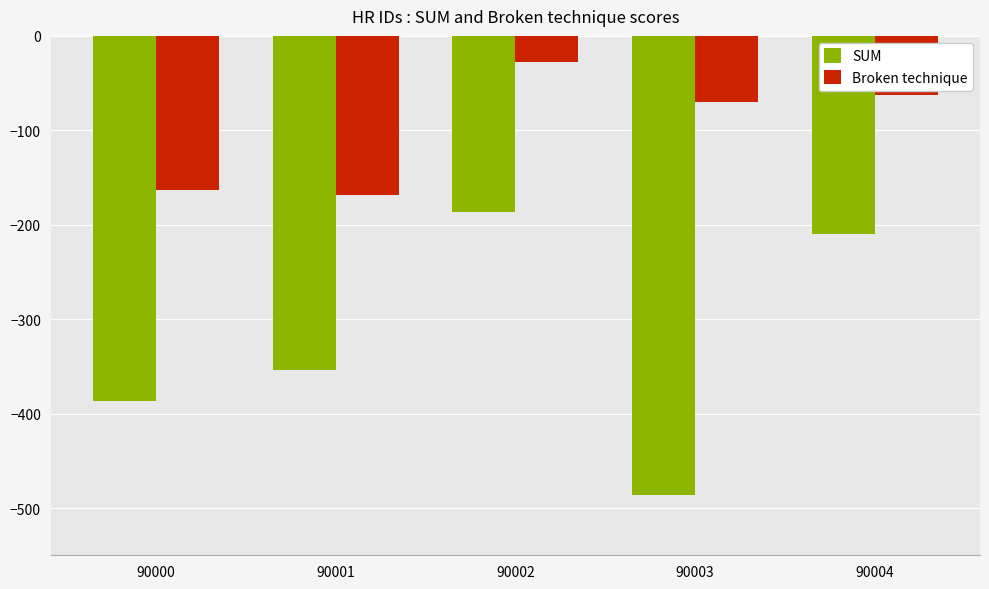

Reading left to right, transcribe all the data shown in this chart.

SUM: -387	-354	-187	-486	-210
Broken technique: -163	-168	-28	-70	-63